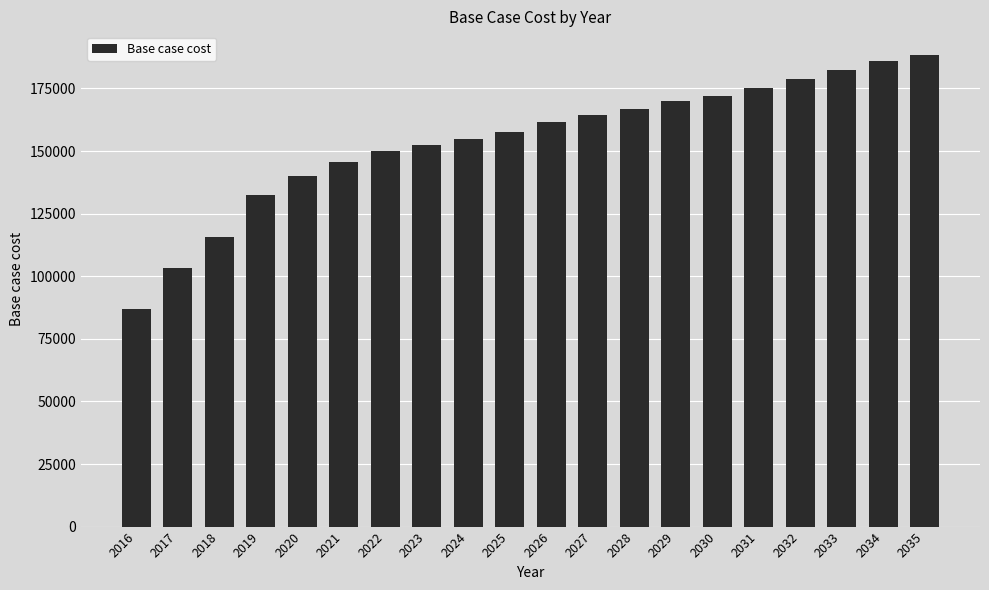

Which label corresponds to the smallest value in the chart?

2016